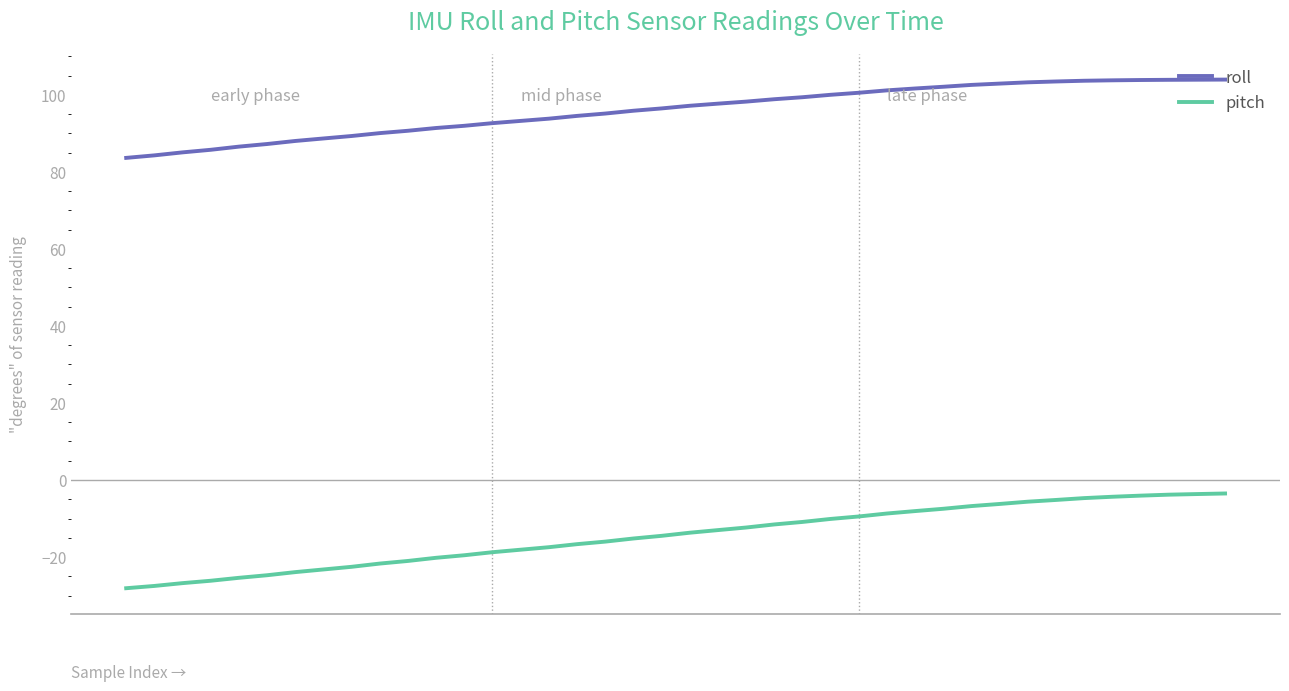

What is the minimum value shown in the chart?

-28.1